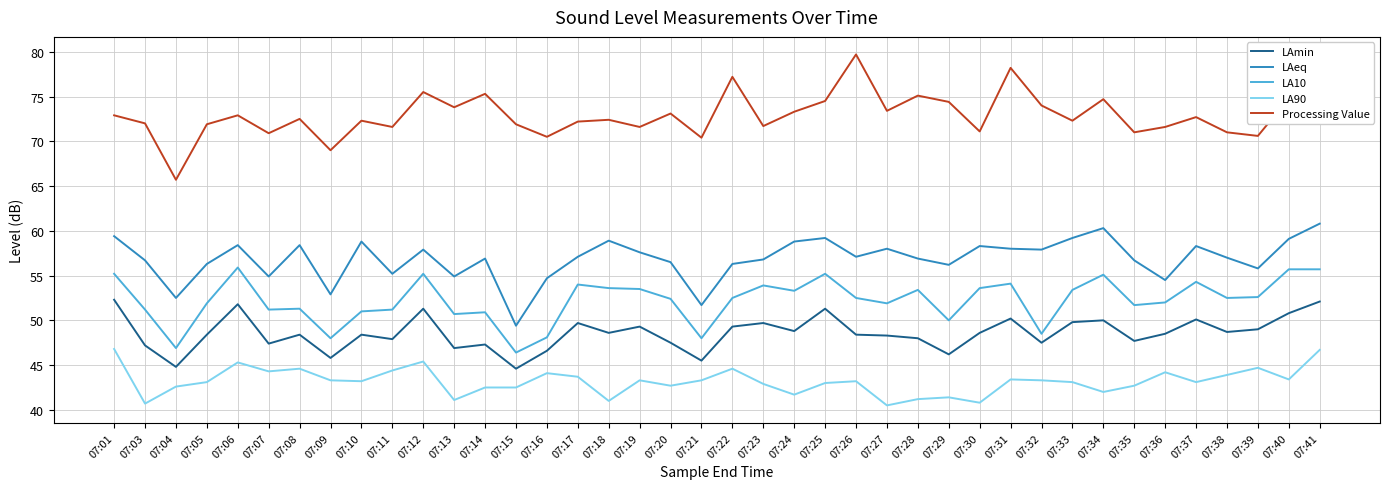

True or false: LAeq and LAmin intersect in this chart.

False